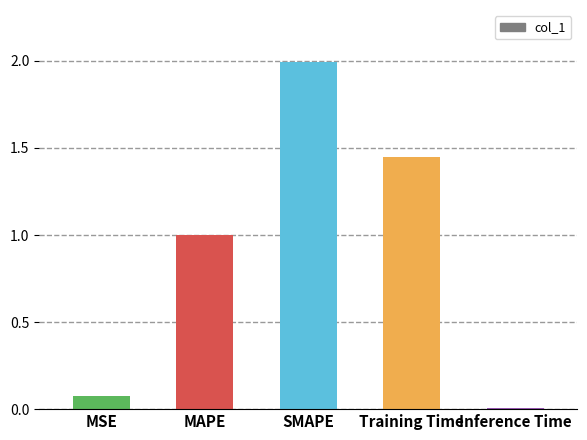

Rank the categories by value from lowest to highest.

Inference Time, MSE, MAPE, Training Time, SMAPE